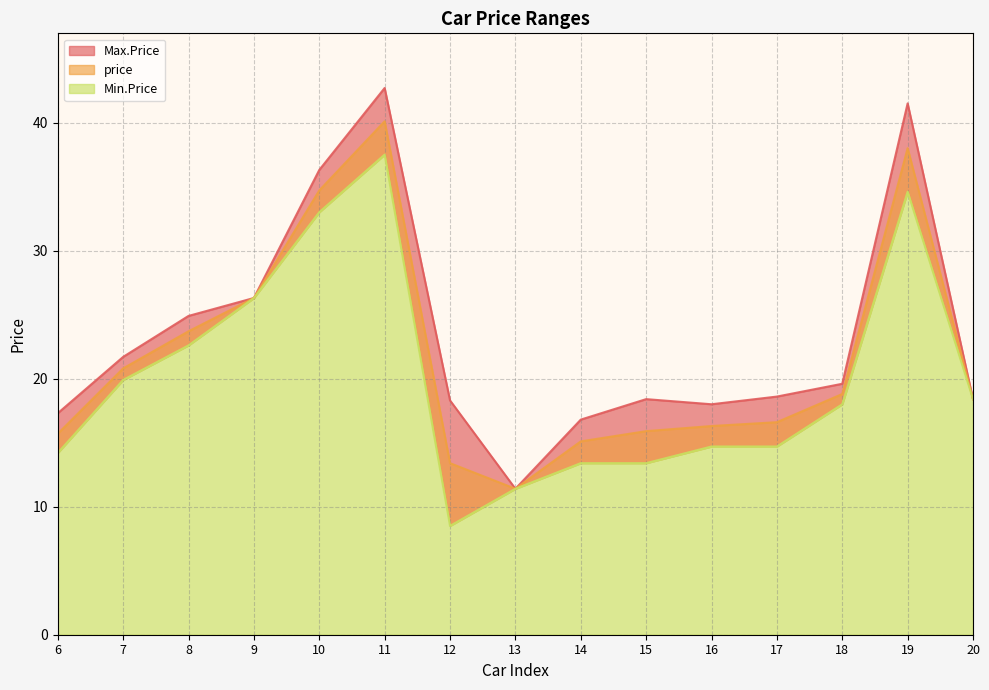

How many data points does each series have?

15